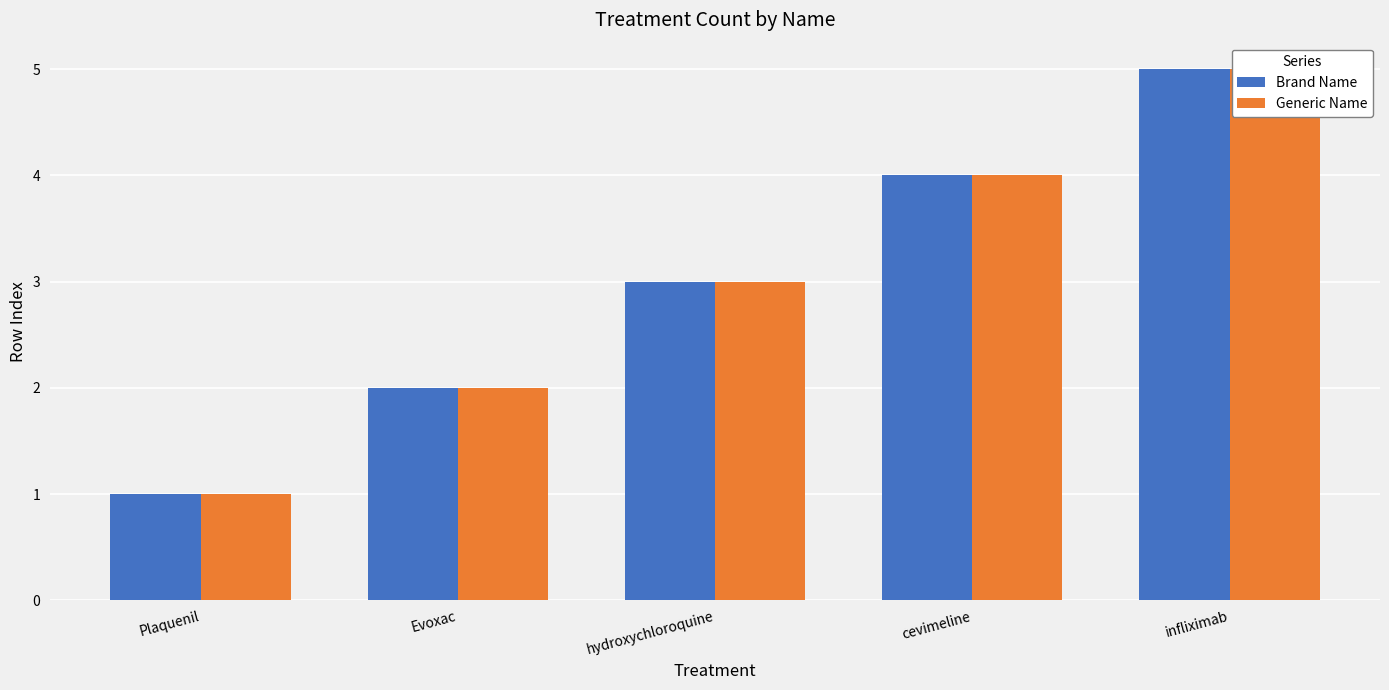

What position from the right is infliximab?

1